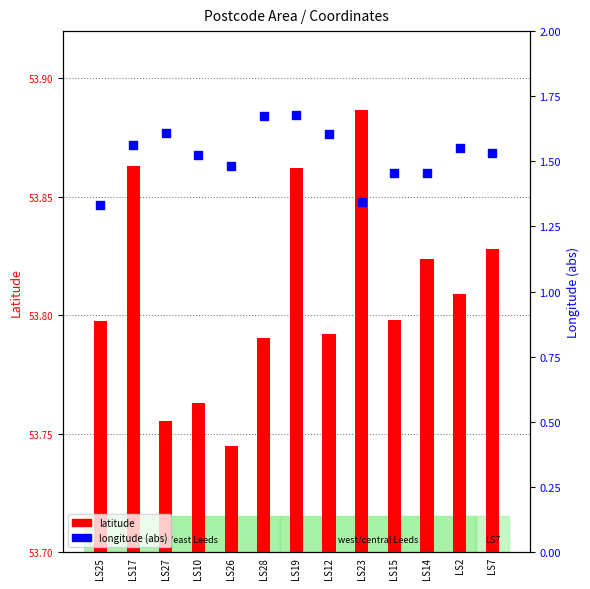

At how many categories does at least one series exceed 0?

13